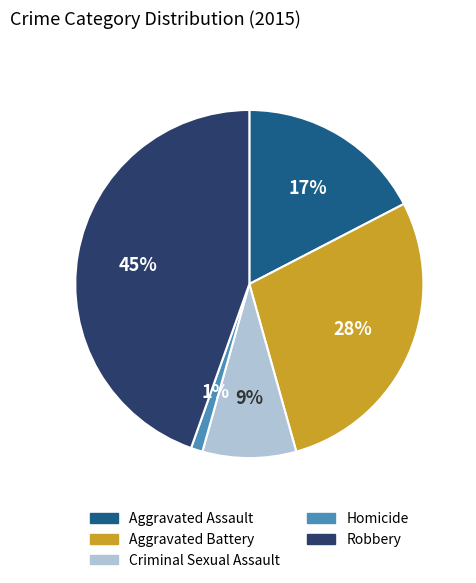

To the nearest percent, what is the combined percentage of Criminal Sexual Assault and Aggravated Battery?

37%